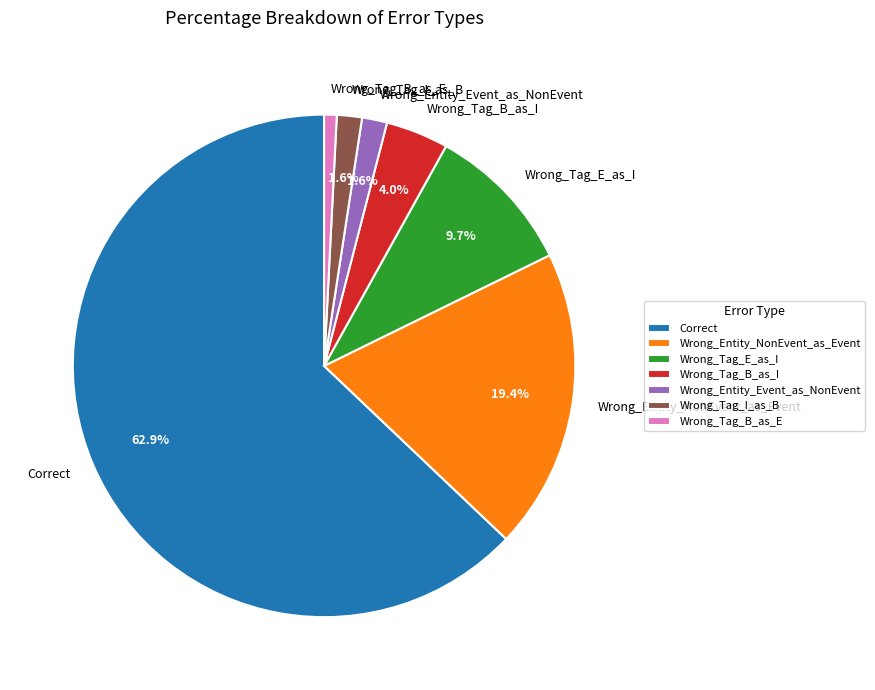

Which category has the biggest portion of the pie?

Correct